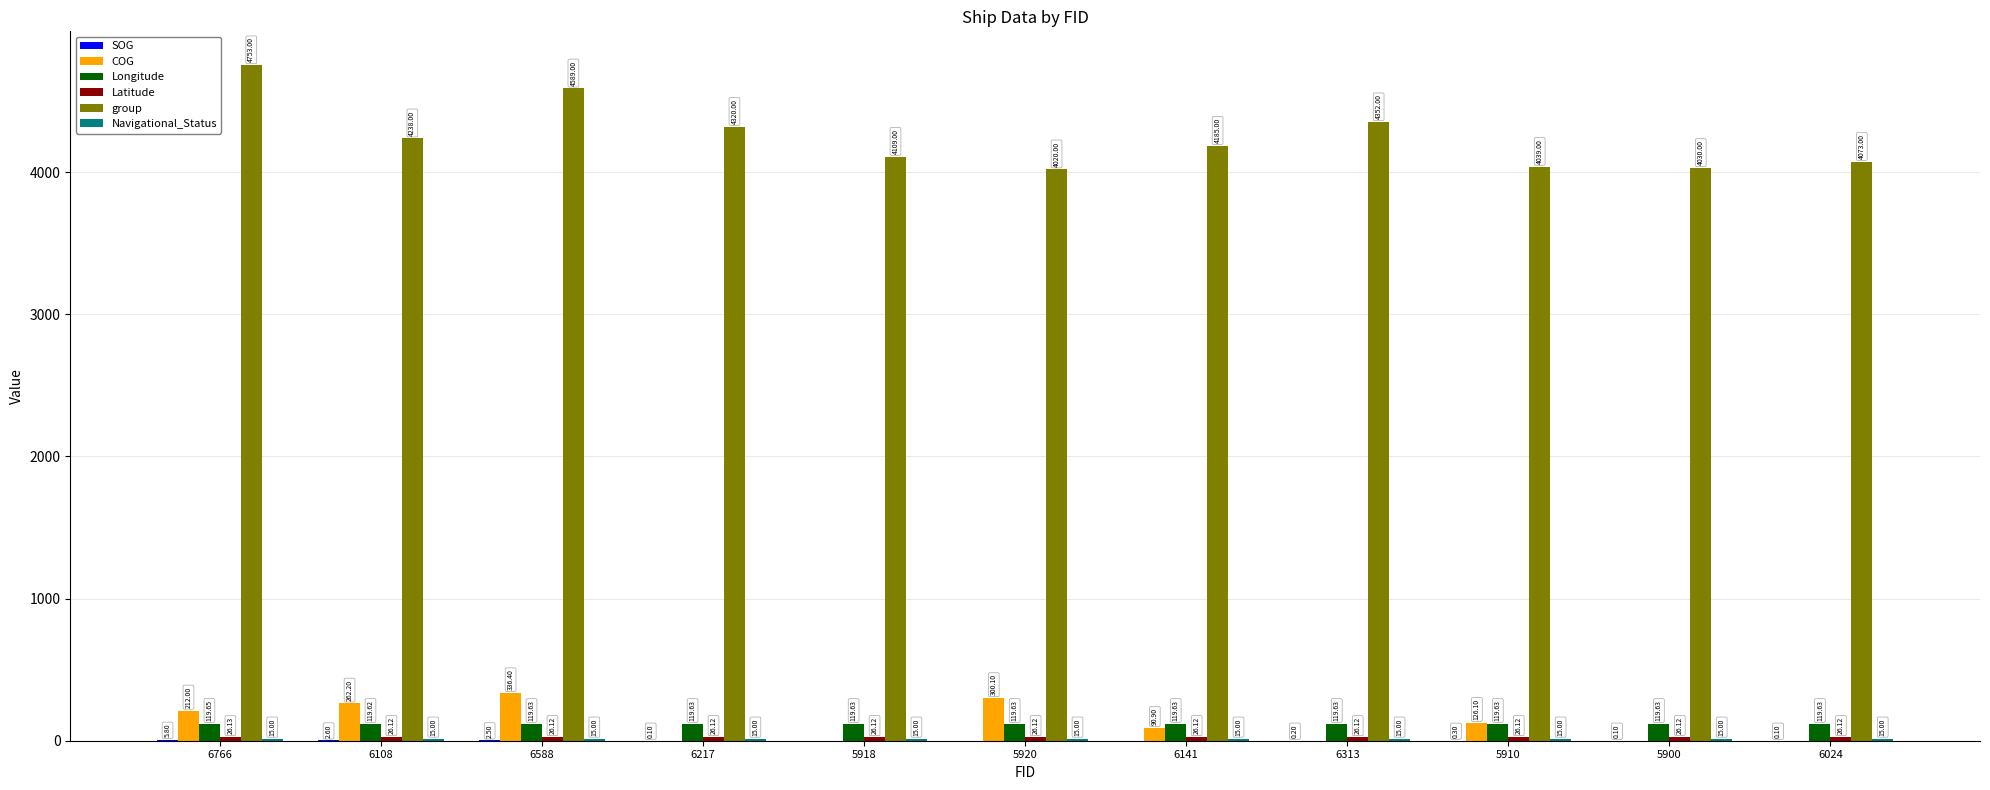

Which series changed the most between 6588 and 5900?

group